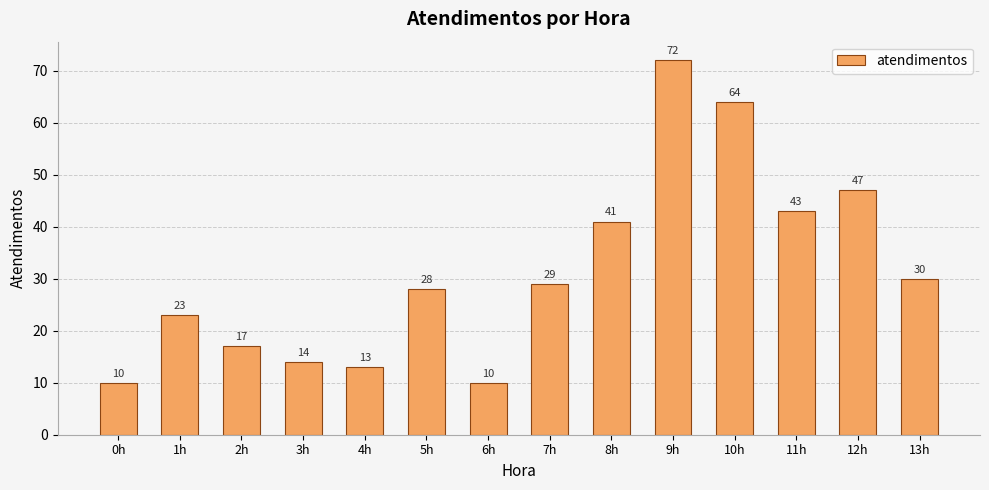

What is the greatest value displayed?

72